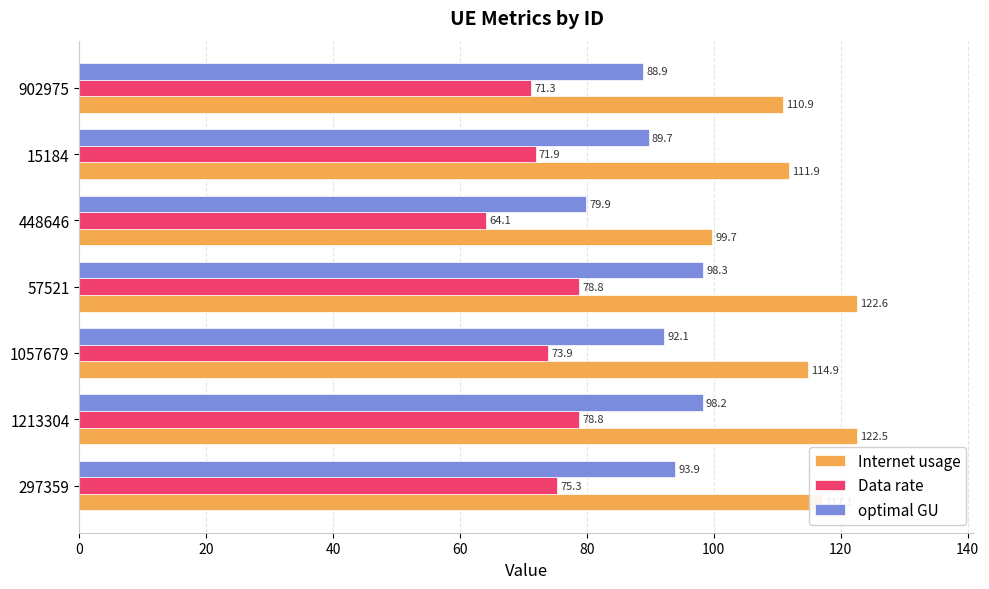

Which series has the widest spread of values?

Internet usage